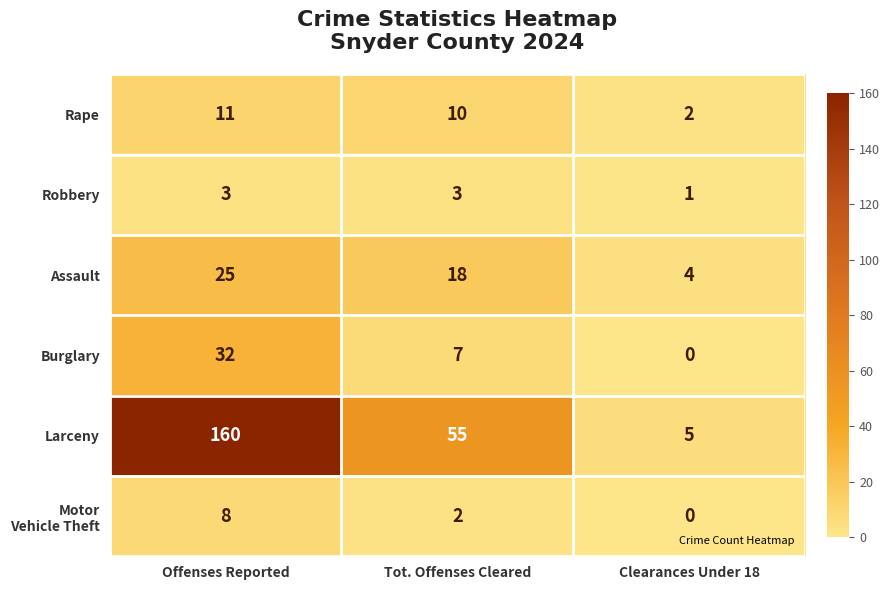

What is the difference between the second highest and minimum values in the Assault series?

14